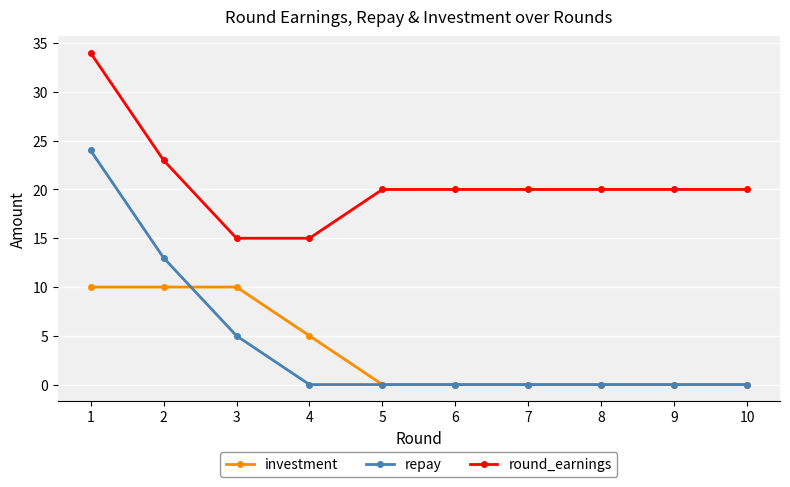

Count the number of data series in this chart.

3